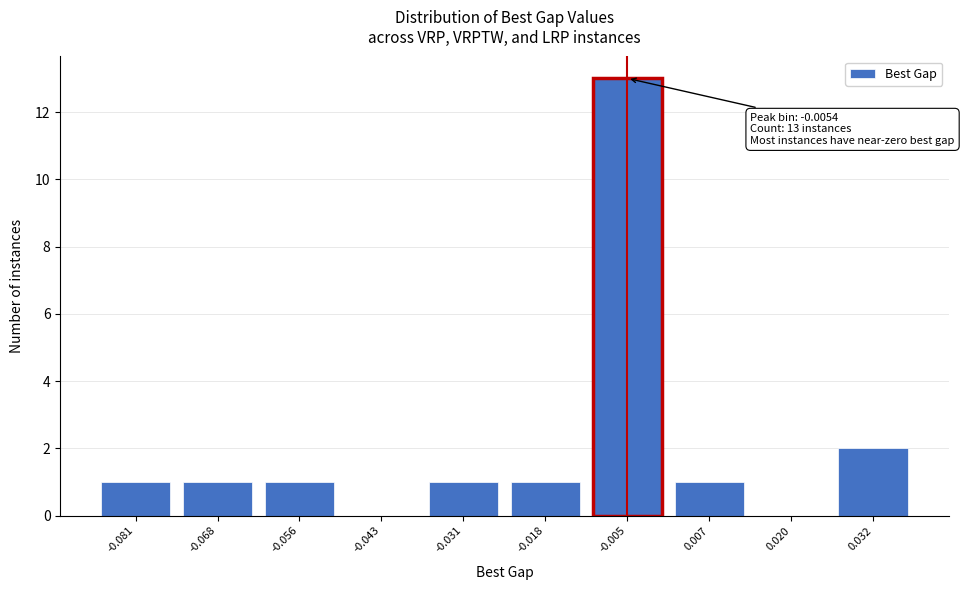

Reading right to left, what are all the values shown in this chart?

0.032=2	0.020=0	0.007=1	-0.005=13	-0.018=1	-0.031=1	-0.043=0	-0.056=1	-0.068=1	-0.081=1